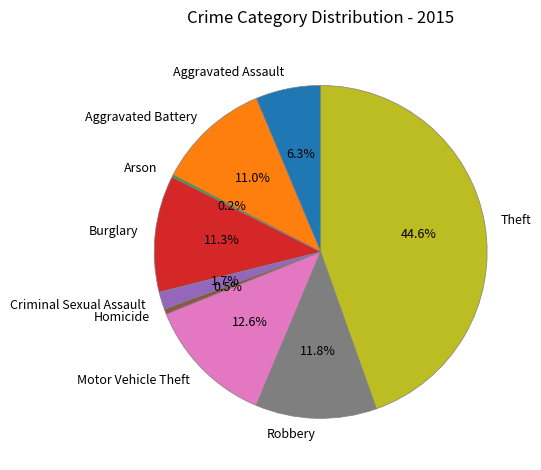

Approximately how many times larger is the value at Burglary compared to Theft?

0.3